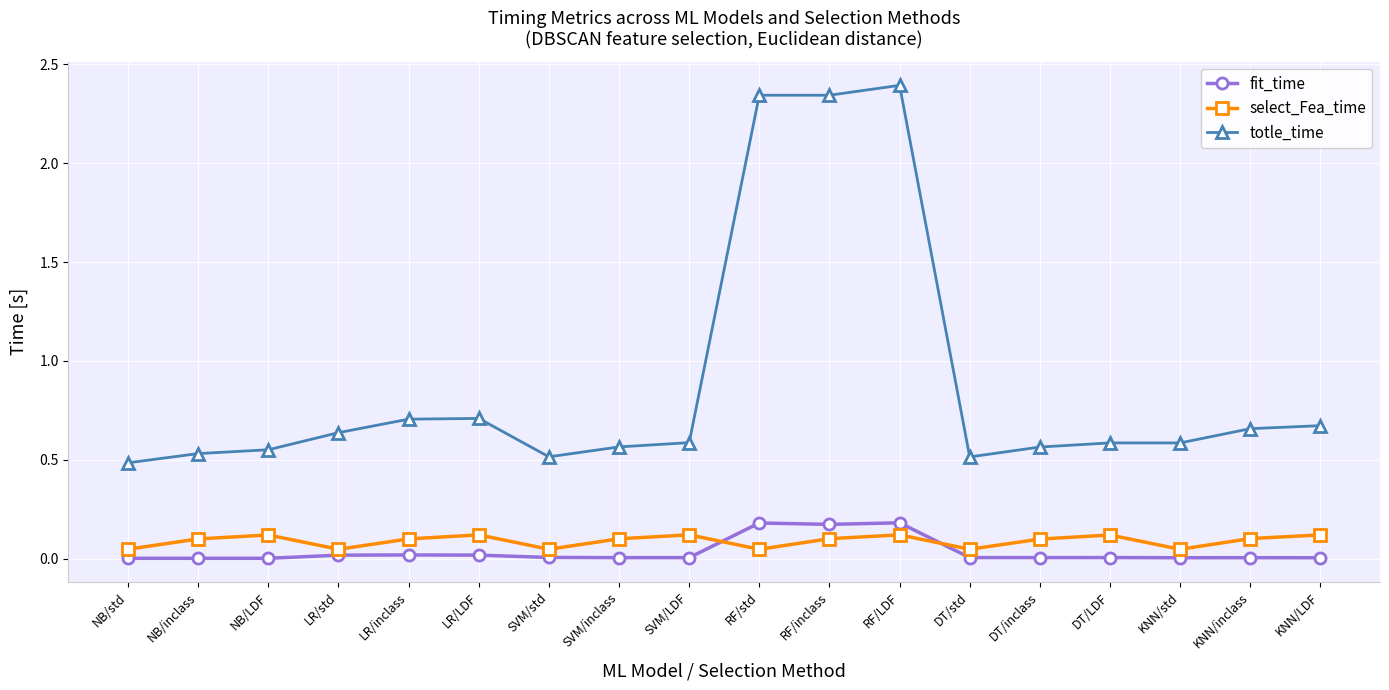

The value of fit_time at SVM/inclass is 0.0. True or false?

True